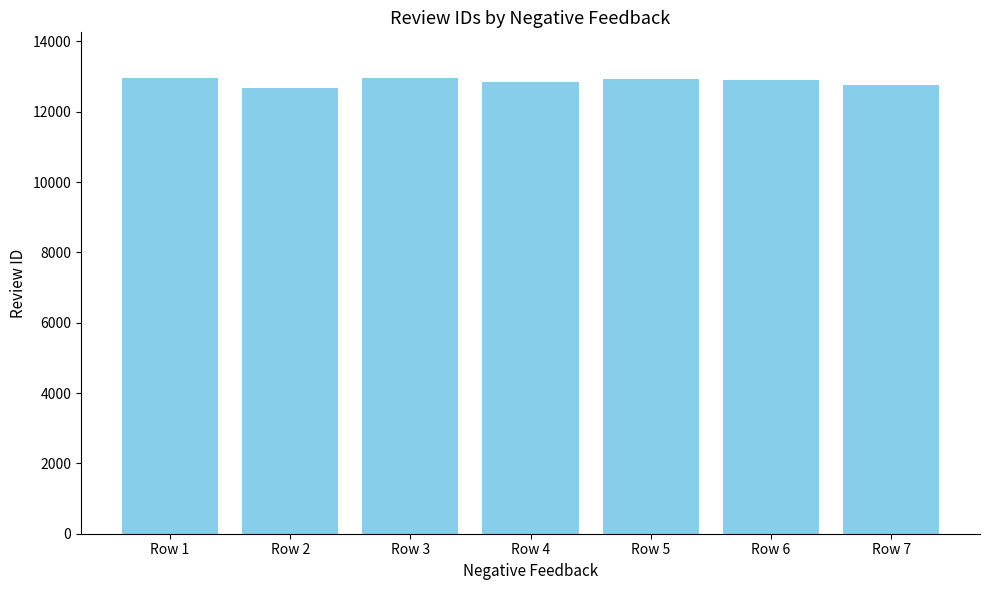

What is the value of the 5th bar from the left?

12935